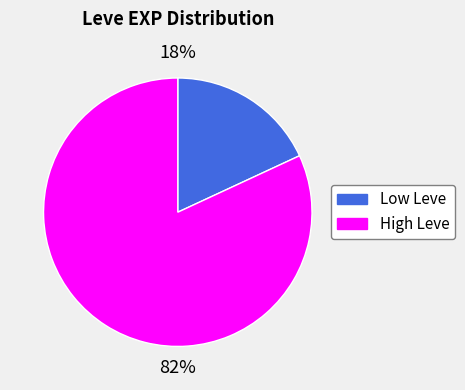

To the nearest percent, what is the average slice percentage?

50%